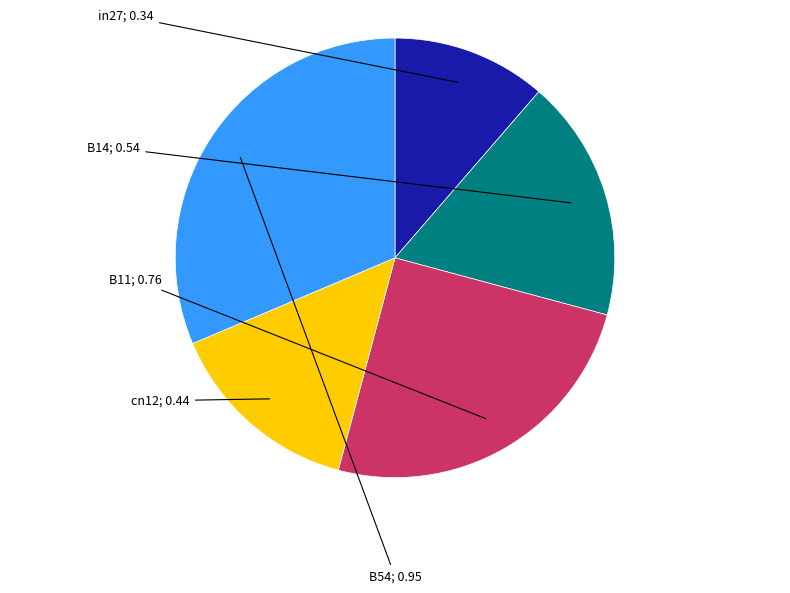

Is there any slice that represents more than half of the pie?

No